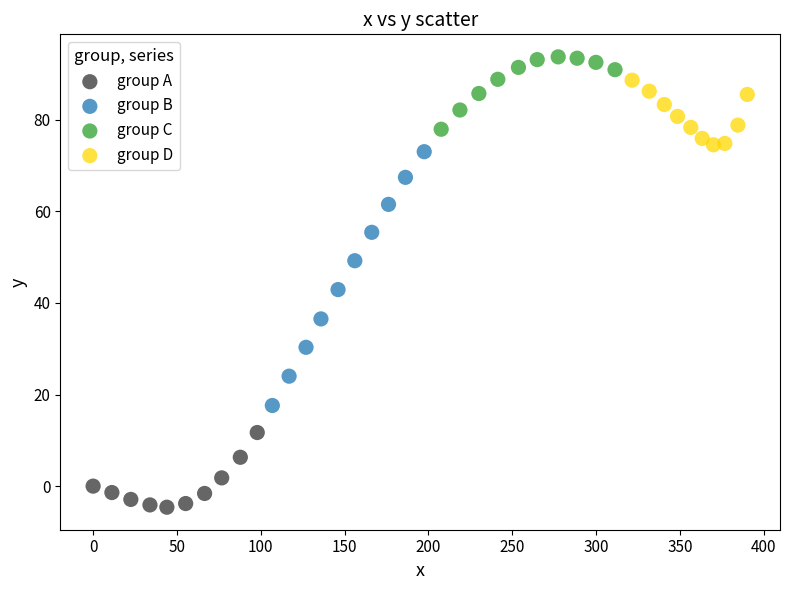

Which series contains the lowest Y value?

group A